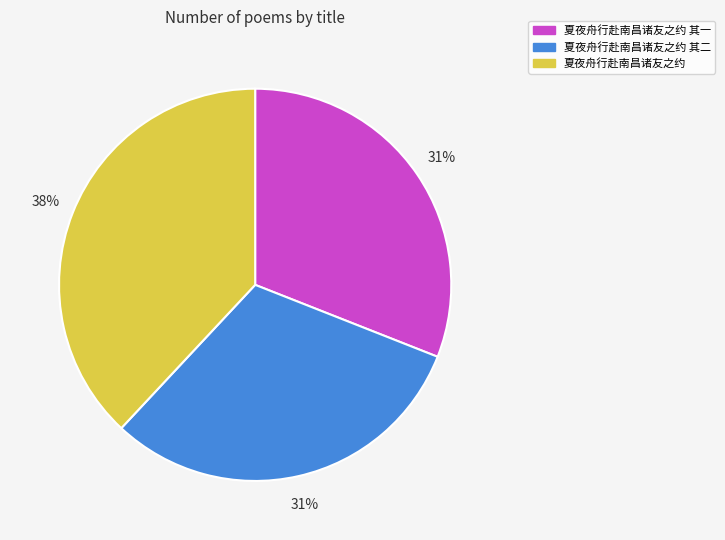

To the nearest percent, what is the difference between the largest and smallest slice percentages?

7%